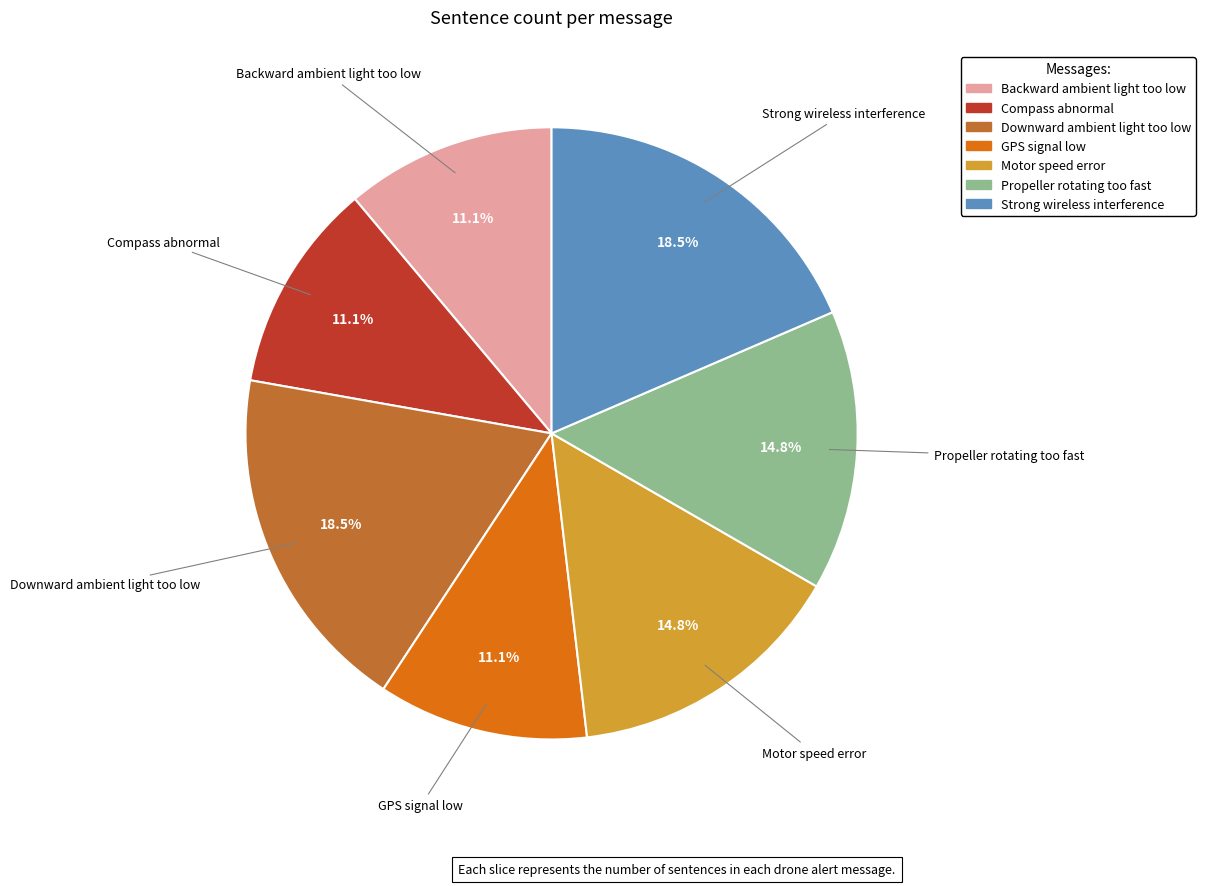

Count the number of slices in the pie.

7